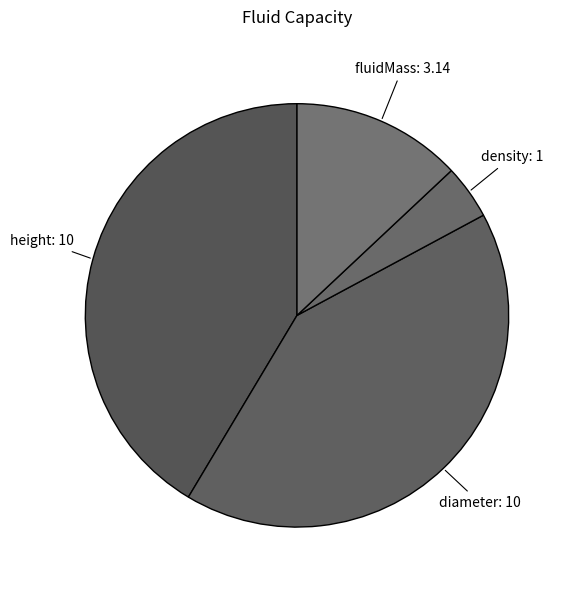

How many slices are in this pie chart?

4